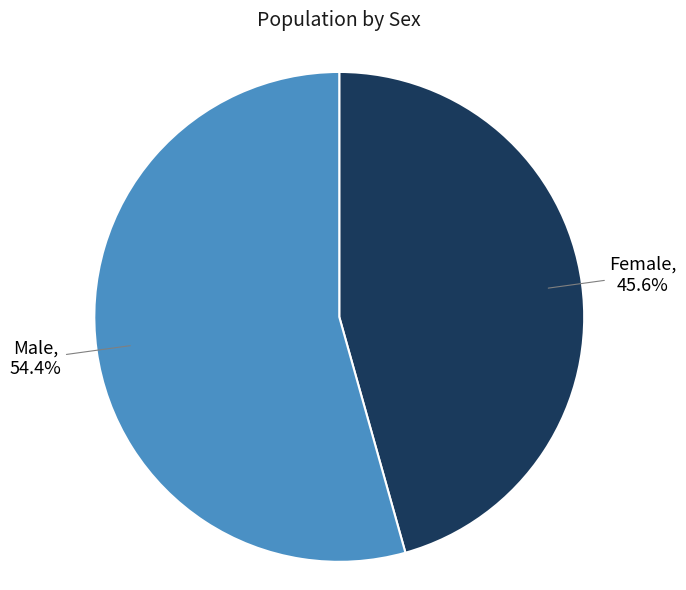

How many segments does this pie chart have?

2